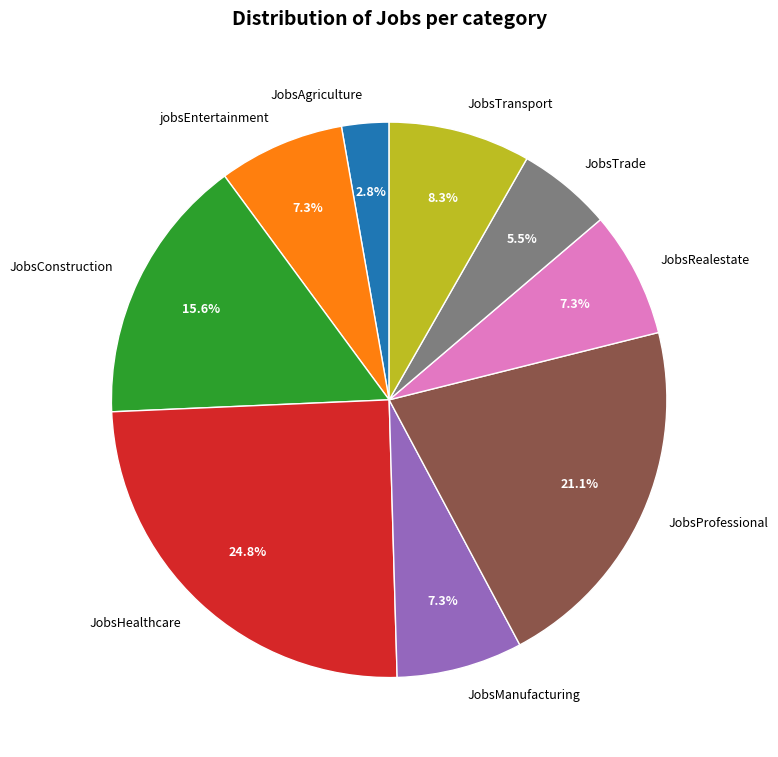

Does any single category account for the majority?

No